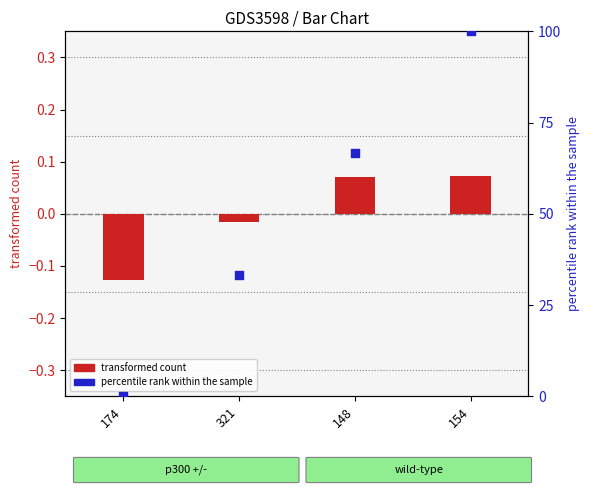

Which series has the largest total across all categories?

percentile rank within the sample